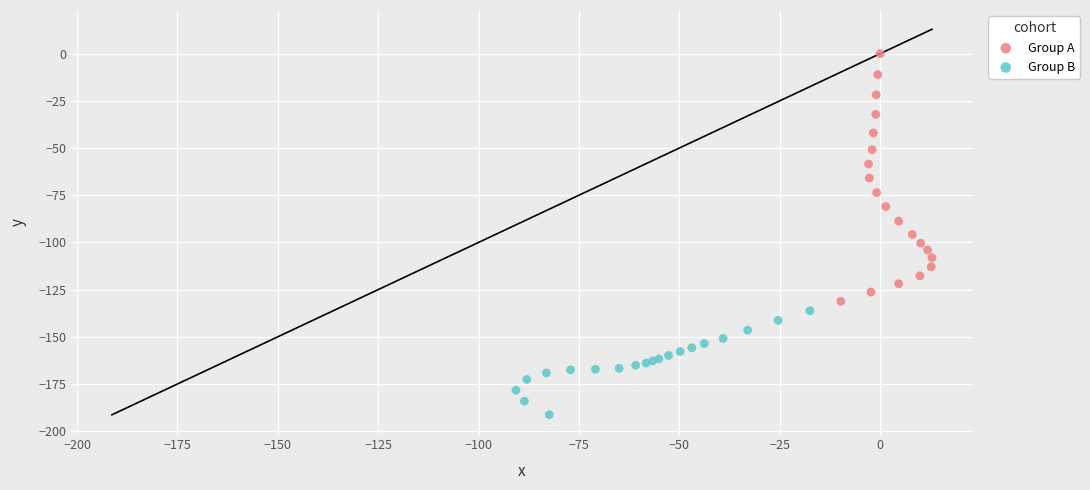

Which series has the widest spread of Y values?

Group A